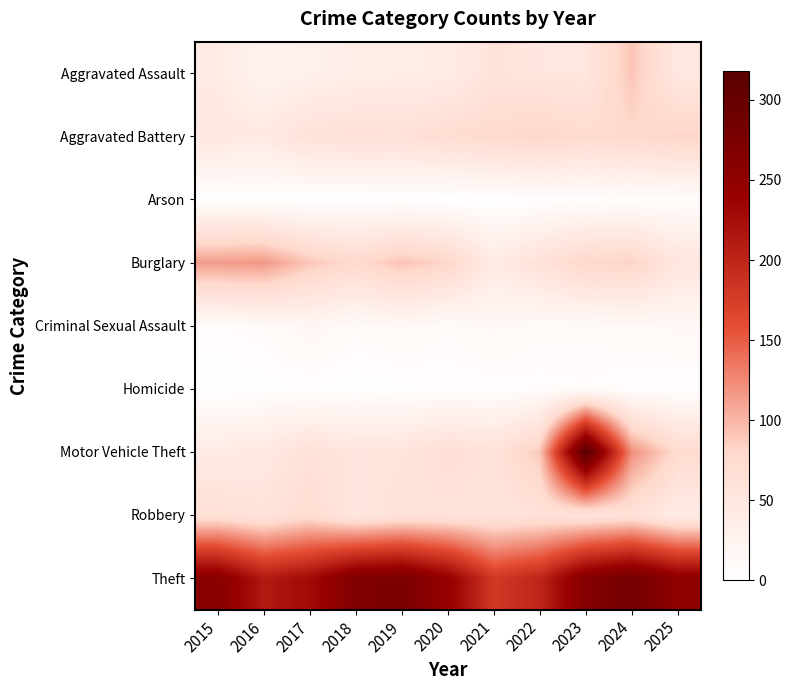

Which has a higher value, 2022 or 2021?

2021